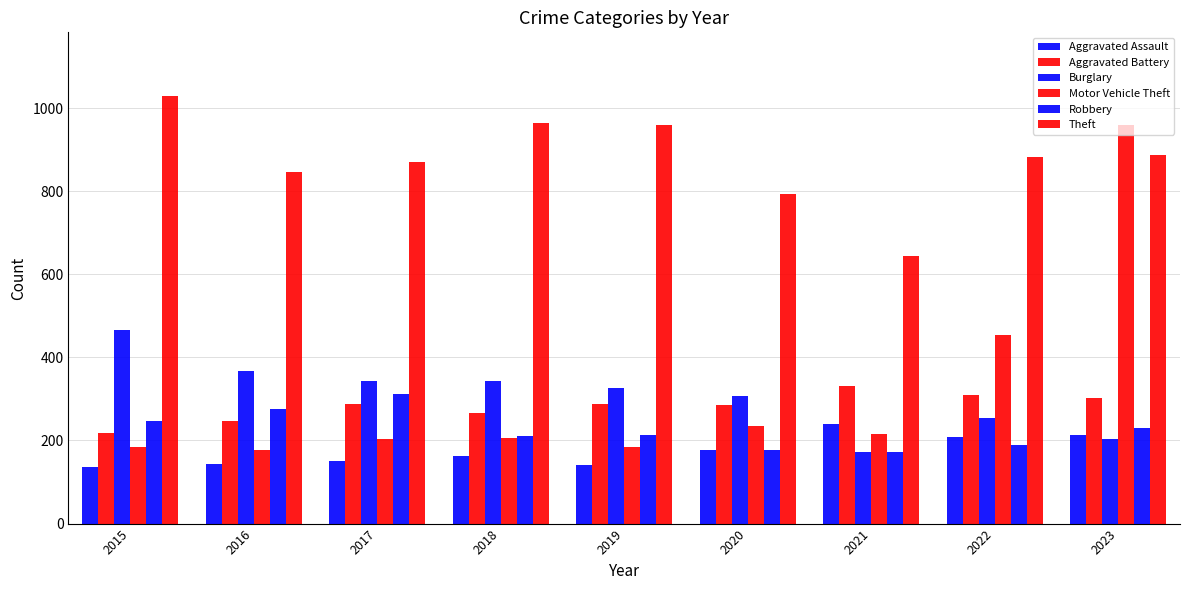

Reading left to right, what are all the values shown in this chart?

Aggravated Assault: 137	144	151	162	140	178	239	208	212
Aggravated Battery: 219	247	288	266	288	285	332	310	302
Burglary: 466	367	344	344	327	308	173	253	203
Motor Vehicle Theft: 184	178	203	206	184	234	215	455	960
Robbery: 246	275	313	210	214	178	172	188	230
Theft: 1028	845	871	963	960	793	643	883	888